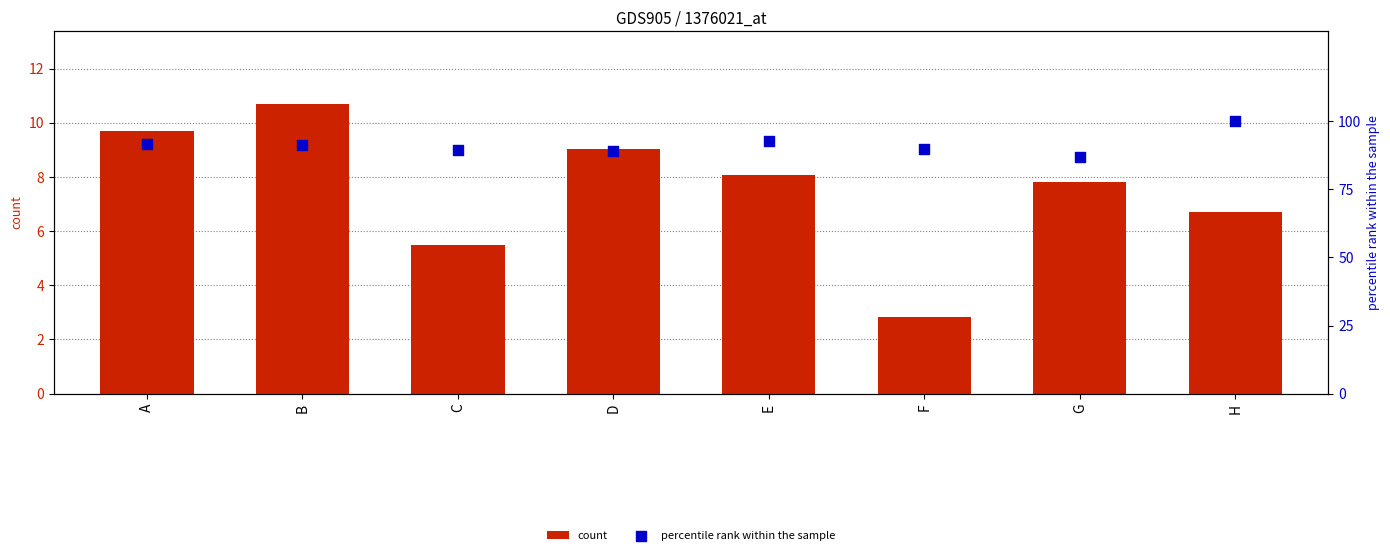

Which series contains the highest Y value?

percentile rank within the sample